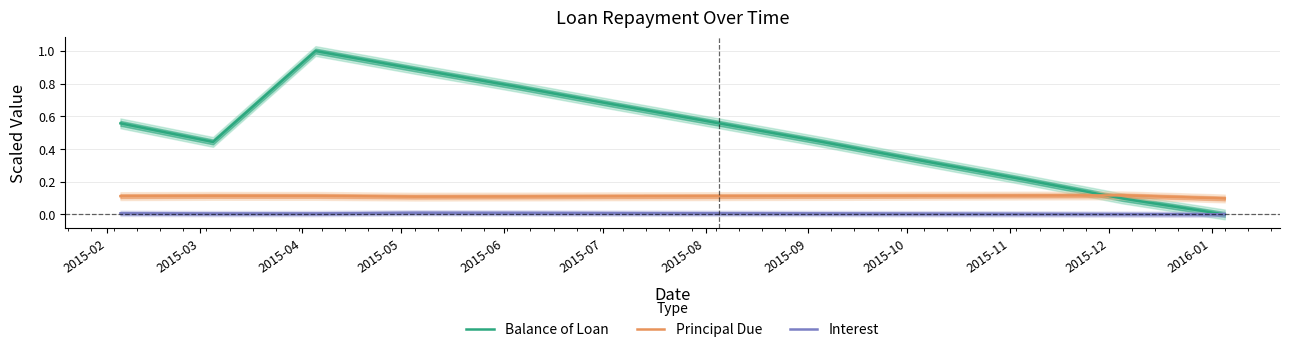

What are all the series names shown in the legend?

Balance of Loan, Principal Due, Interest